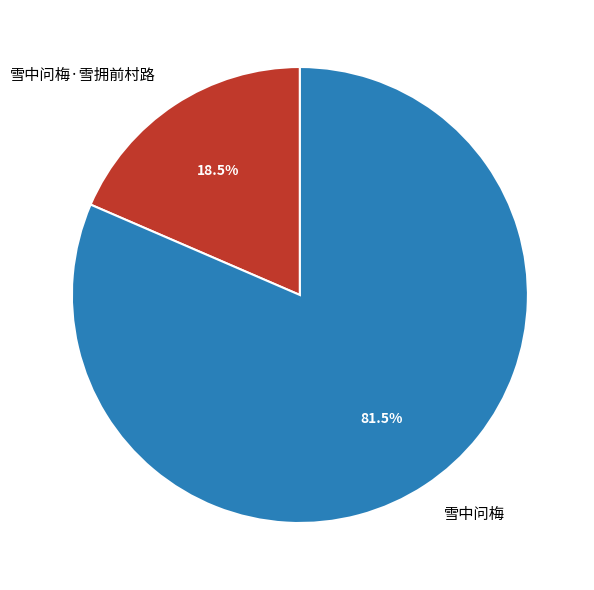

How many slices are in this pie chart?

2